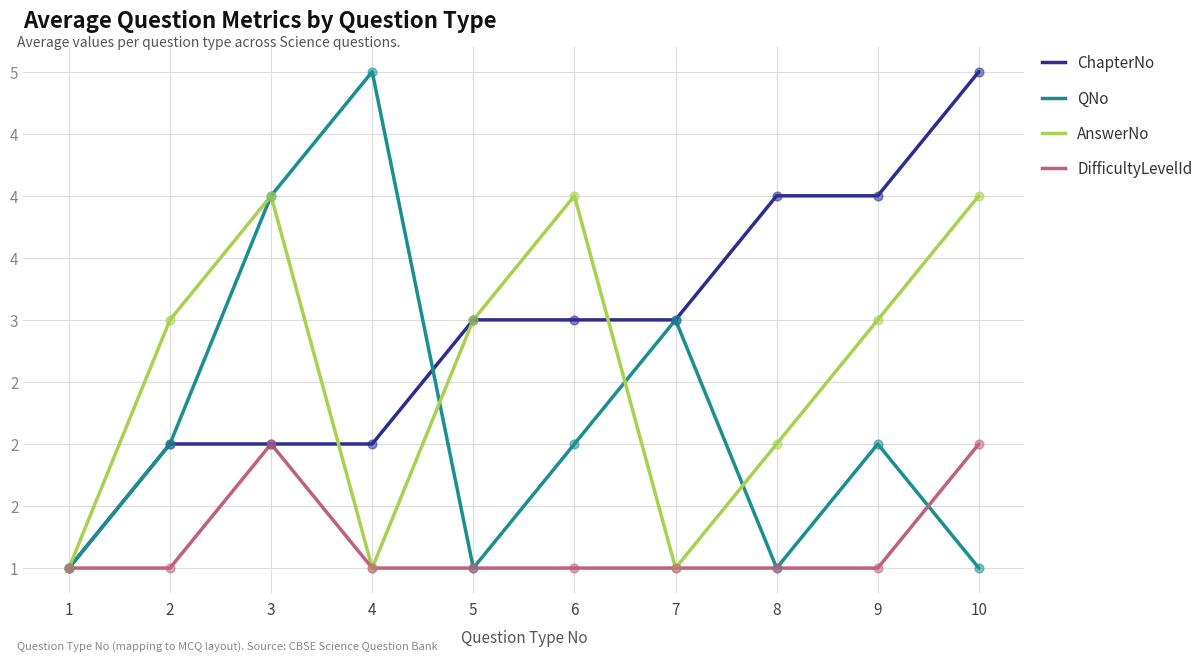

Which series has the largest total across all categories?

ChapterNo